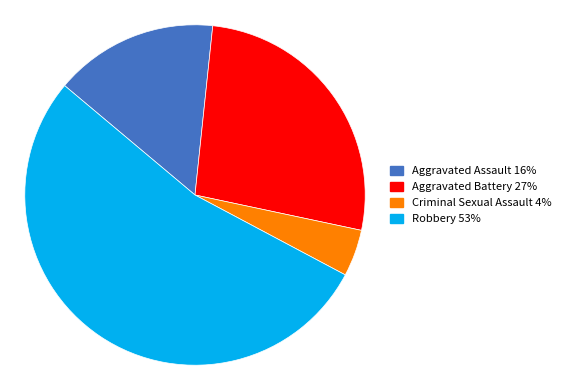

What is the ratio of the value at Aggravated Battery to the value at Aggravated Assault?

1.7